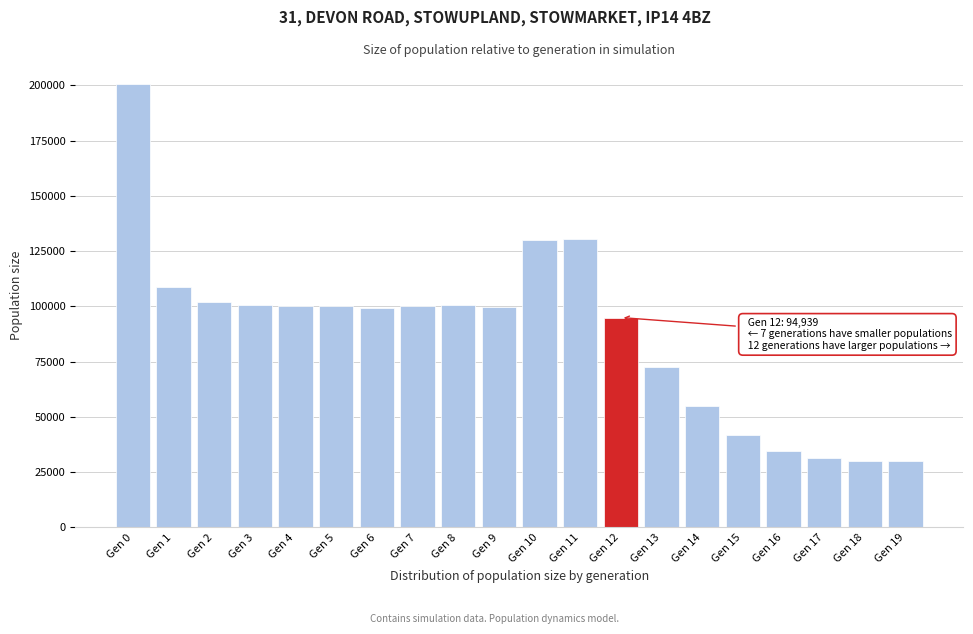

What is the difference between the maximum and minimum values?

170425